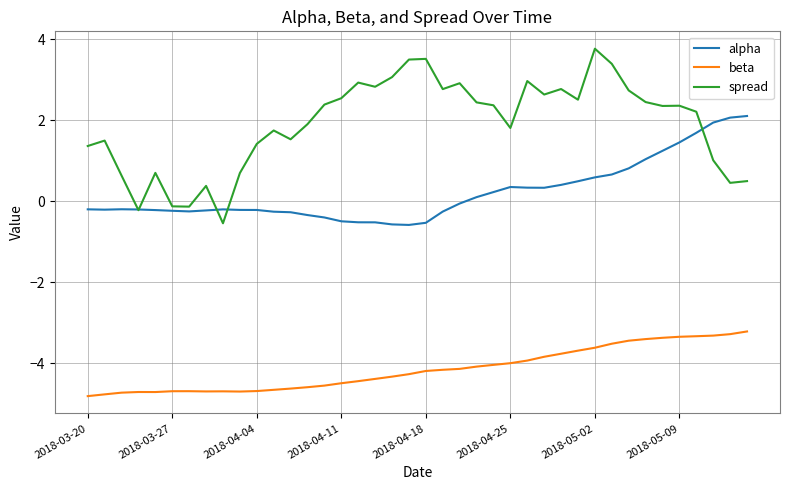

How many values in the spread series are below 2?

18